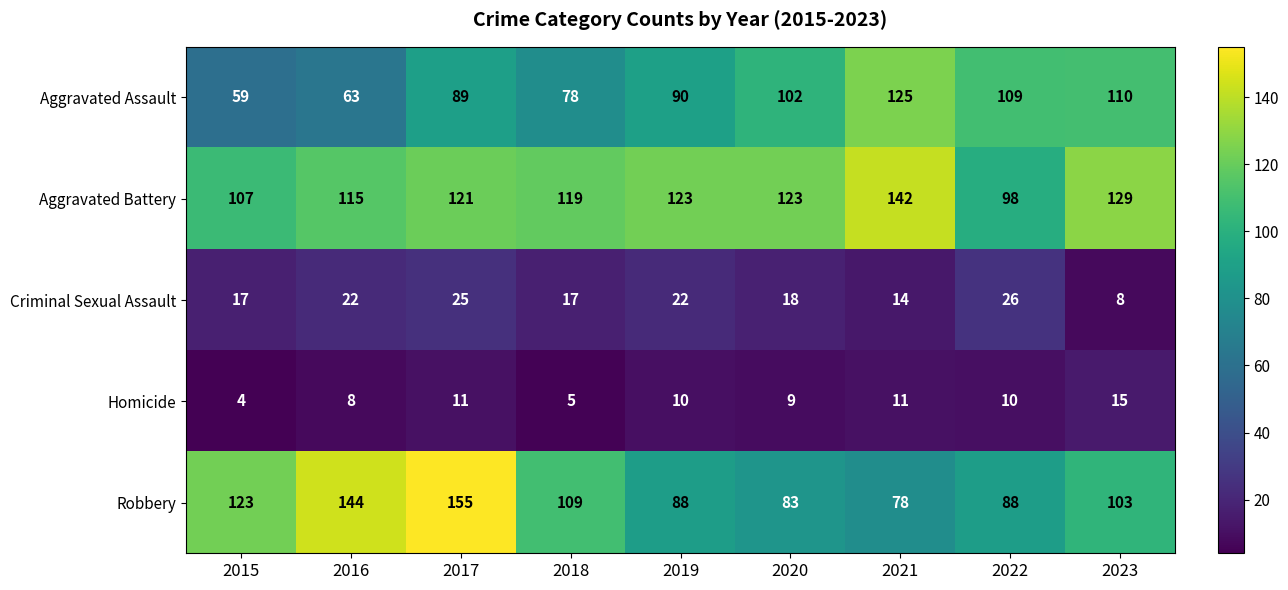

Which series changed the most between 2016 and 2020?

Robbery